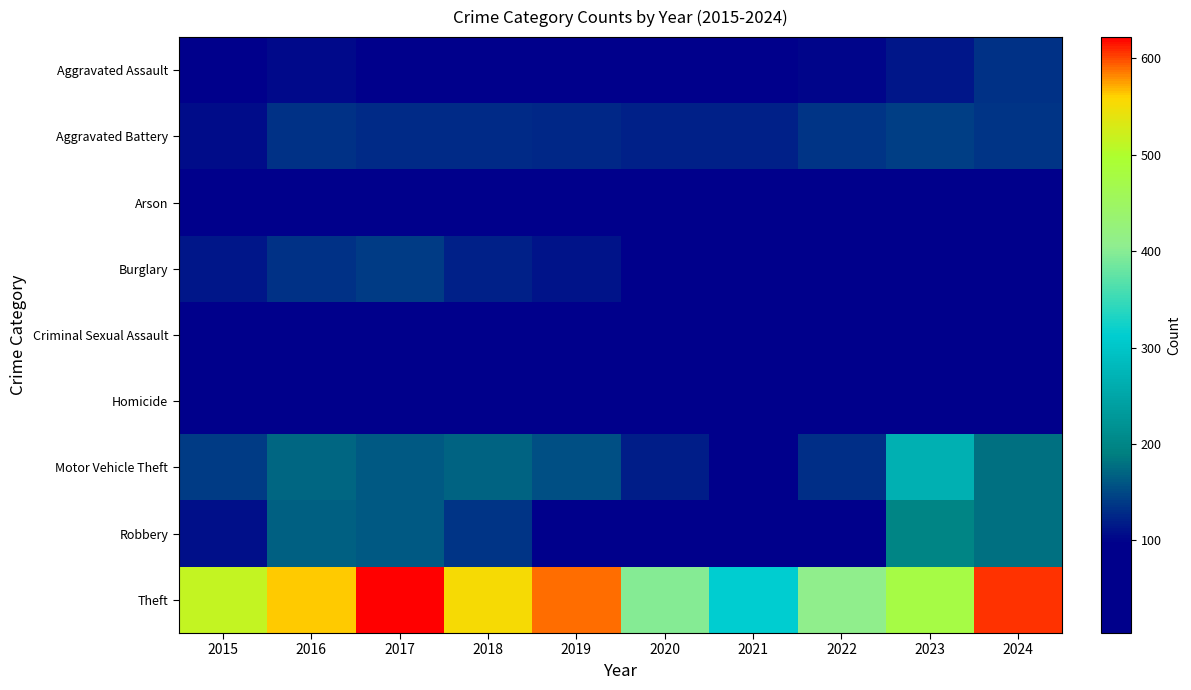

Reading right to left, what are all the values shown in this chart?

Aggravated Assault: 2024=132	2023=113	2022=102	2021=86	2020=88	2019=79	2018=83	2017=89	2016=105	2015=54
Aggravated Battery: 2024=135	2023=144	2022=135	2021=120	2020=121	2019=125	2018=128	2017=128	2016=132	2015=106
Arson: 2024=7	2023=16	2022=4	2021=12	2020=5	2019=6	2018=6	2017=8	2016=16	2015=5
Burglary: 2024=26	2023=55	2022=53	2021=47	2020=88	2019=111	2018=122	2017=140	2016=134	2015=113
Criminal Sexual Assault: 2024=27	2023=18	2022=31	2021=21	2020=18	2019=28	2018=24	2017=28	2016=28	2015=23
Homicide: 2024=17	2023=9	2022=15	2021=16	2020=21	2019=7	2018=4	2017=7	2016=7	2015=8
Motor Vehicle Theft: 2024=179	2023=266	2022=130	2021=88	2020=118	2019=156	2018=170	2017=162	2016=172	2015=140
Robbery: 2024=179	2023=199	2022=90	2021=92	2020=82	2019=93	2018=135	2017=163	2016=166	2015=109
Theft: 2024=606	2023=477	2022=408	2021=311	2020=399	2019=590	2018=552	2017=622	2016=562	2015=514